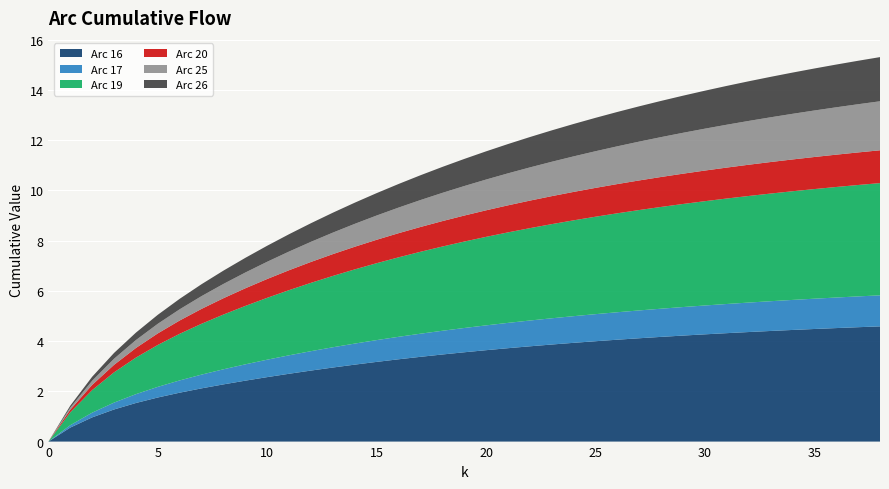

Reading left to right, what are all the values shown in this chart?

Arc 16: 0.0	0.6	1.0	1.3	1.5	1.8	1.9	2.1	2.3	2.4	2.6	2.7	2.8	2.9	3.1	3.2	3.3	3.4	3.5	3.6	3.6	3.7	3.8	3.9	3.9	4.0	4.1	4.1	4.2	4.2	4.3	4.3	4.4	4.4	4.4	4.5	4.5	4.6	4.6
Arc 17: 0.0	0.1	0.2	0.3	0.4	0.4	0.5	0.5	0.6	0.6	0.7	0.7	0.8	0.8	0.8	0.9	0.9	0.9	0.9	1.0	1.0	1.0	1.0	1.0	1.1	1.1	1.1	1.1	1.1	1.1	1.1	1.2	1.2	1.2	1.2	1.2	1.2	1.2	1.2
Arc 19: 0.0	0.5	0.9	1.2	1.5	1.7	1.9	2.0	2.2	2.3	2.5	2.6	2.7	2.8	3.0	3.1	3.2	3.3	3.4	3.4	3.5	3.6	3.7	3.7	3.8	3.9	3.9	4.0	4.1	4.1	4.2	4.2	4.2	4.3	4.3	4.4	4.4	4.4	4.5
Arc 20: 0.0	0.1	0.2	0.3	0.4	0.5	0.5	0.6	0.7	0.7	0.7	0.8	0.8	0.9	0.9	0.9	1.0	1.0	1.0	1.0	1.1	1.1	1.1	1.1	1.1	1.1	1.2	1.2	1.2	1.2	1.2	1.2	1.2	1.3	1.3	1.3	1.3	1.3	1.3
Arc 25: 0.0	0.1	0.2	0.2	0.3	0.4	0.4	0.5	0.6	0.6	0.7	0.7	0.8	0.9	0.9	1.0	1.0	1.1	1.1	1.2	1.2	1.3	1.3	1.4	1.4	1.5	1.5	1.5	1.6	1.6	1.7	1.7	1.7	1.8	1.8	1.9	1.9	1.9	2.0
Arc 26: 0.0	0.1	0.2	0.2	0.3	0.4	0.4	0.5	0.5	0.6	0.6	0.7	0.7	0.8	0.8	0.9	0.9	1.0	1.0	1.1	1.1	1.2	1.2	1.2	1.3	1.3	1.4	1.4	1.4	1.5	1.5	1.5	1.6	1.6	1.6	1.7	1.7	1.7	1.8